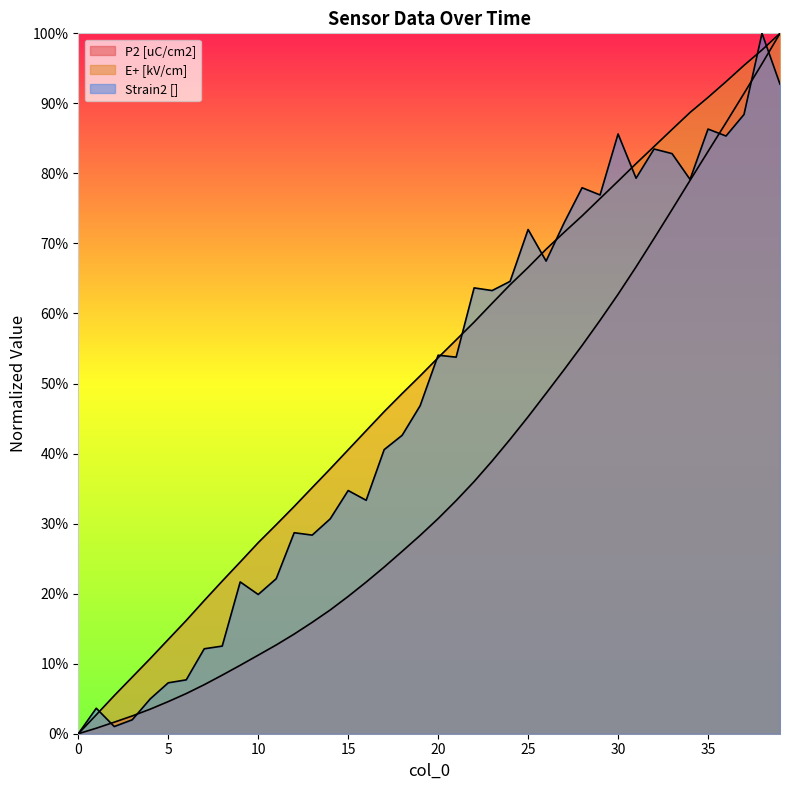

True or false: E+ [kV/cm] and P2 [uC/cm2] cross at least once.

False